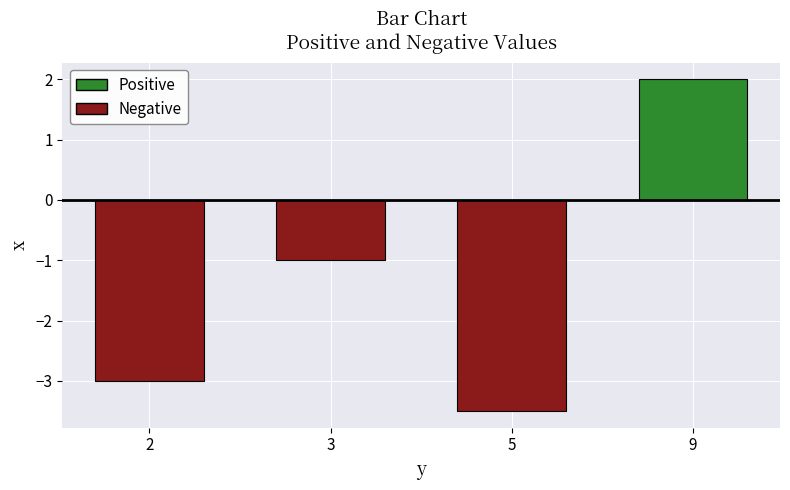

Reading left to right, what are all the values shown in this chart?

-3.0	-1.0	-3.5	2.0